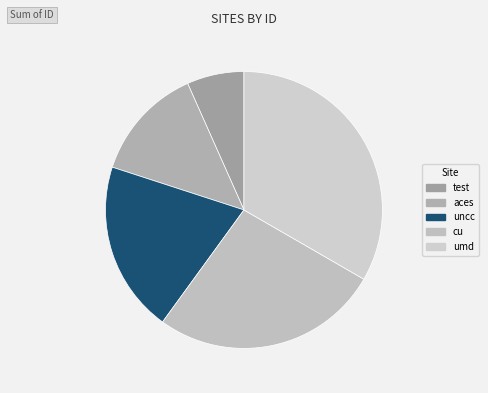

Is it true that test is 16% of the pie?

False